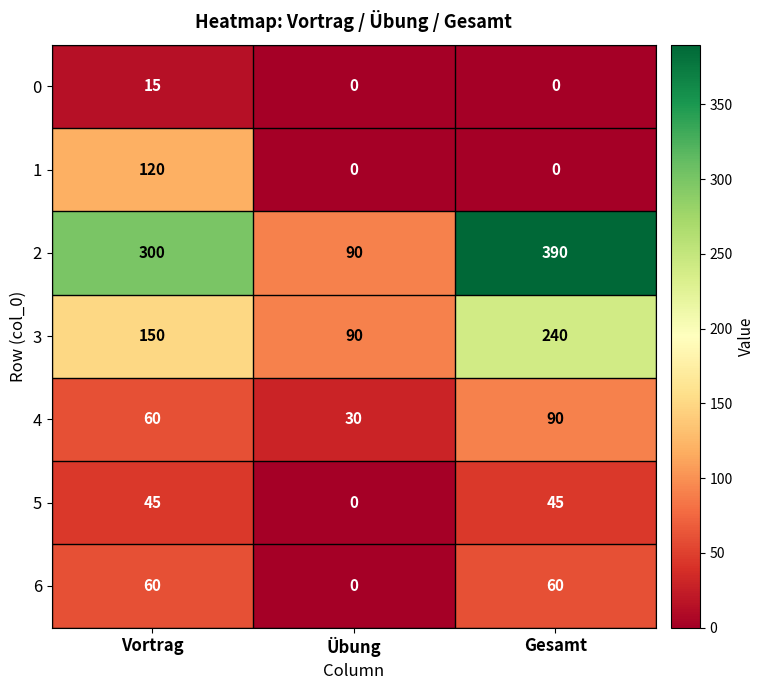

At how many categories does at least one series exceed 240?

2